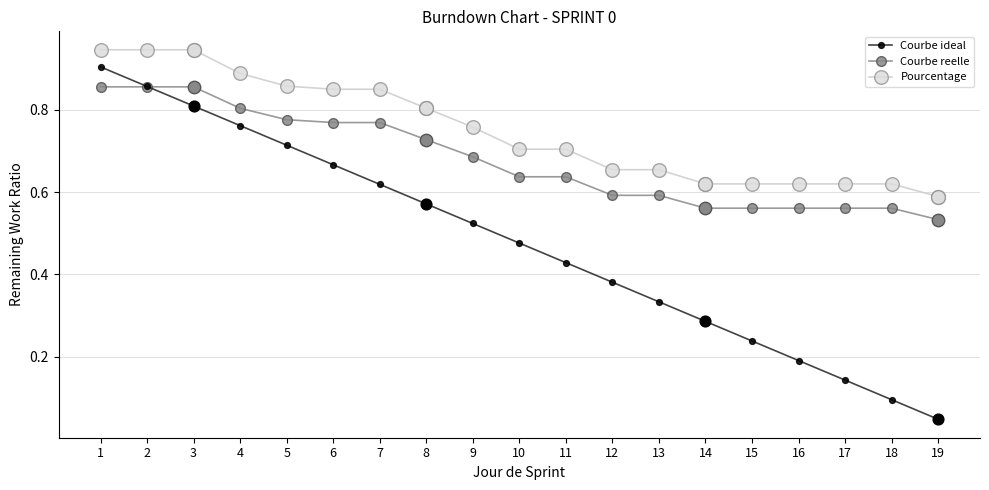

What are all the series names shown in the legend?

Courbe ideal, Courbe reelle, Pourcentage